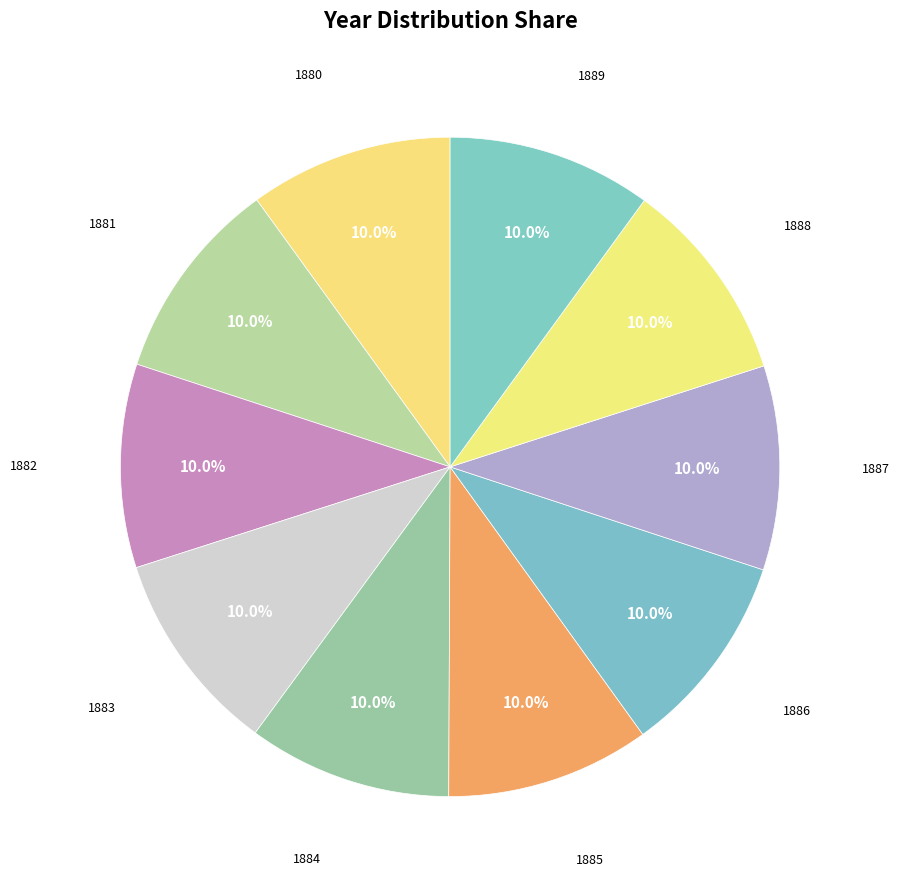

Which slice is the largest?

1889